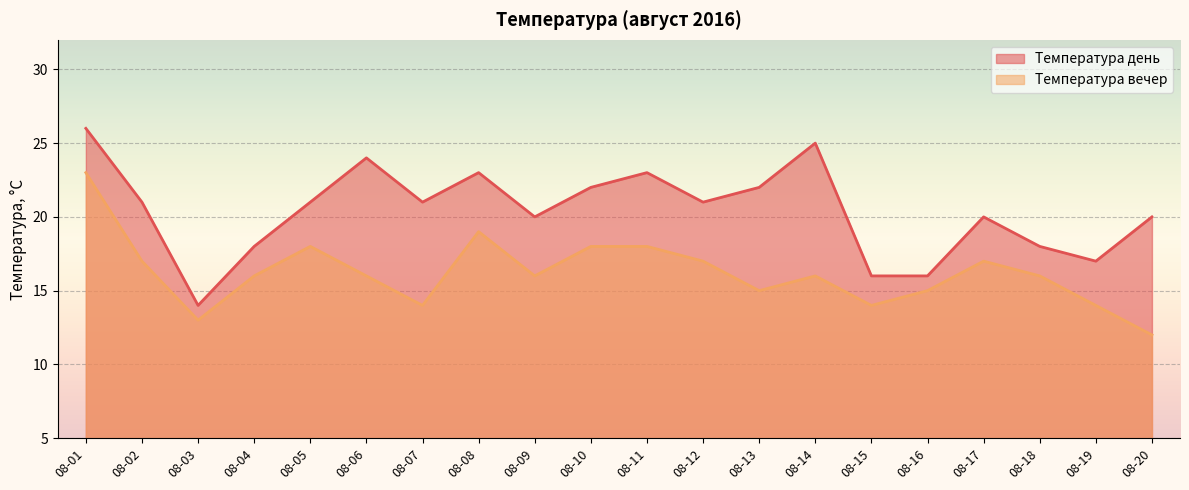

List the labels in order of Температура день value, smallest first.

08-03, 08-15, 08-16, 08-19, 08-04, 08-18, 08-09, 08-17, 08-20, 08-02, 08-05, 08-07, 08-12, 08-10, 08-13, 08-08, 08-11, 08-06, 08-14, 08-01